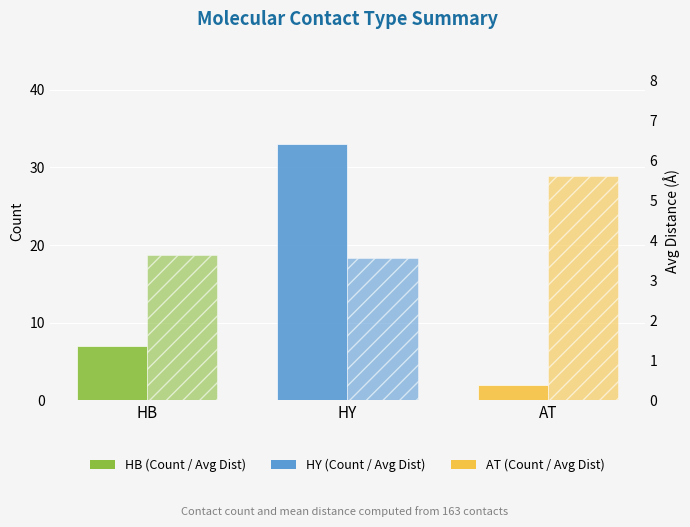

Rank the categories by Avg Distance (Å) value from lowest to highest.

HY, HB, AT